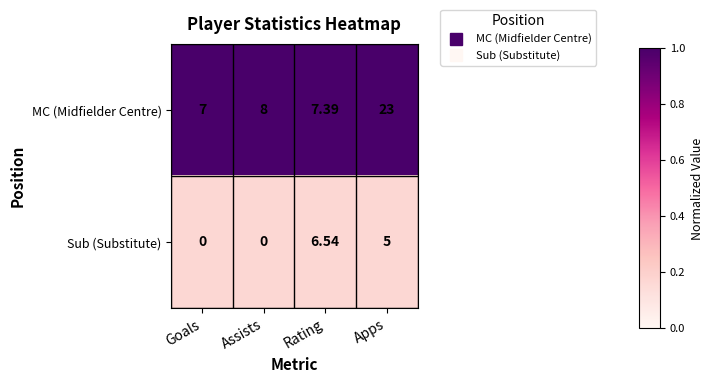

List the series in order of their peak value, lowest first.

Sub (Substitute), MC (Midfielder Centre)